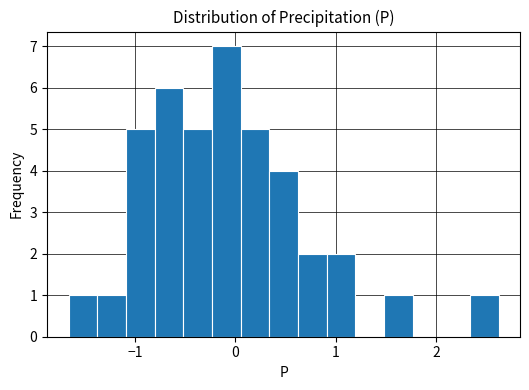

Around what value on the x-axis is the tallest bar? Give the approximate position of its centre, as read against the axis.

-0.1